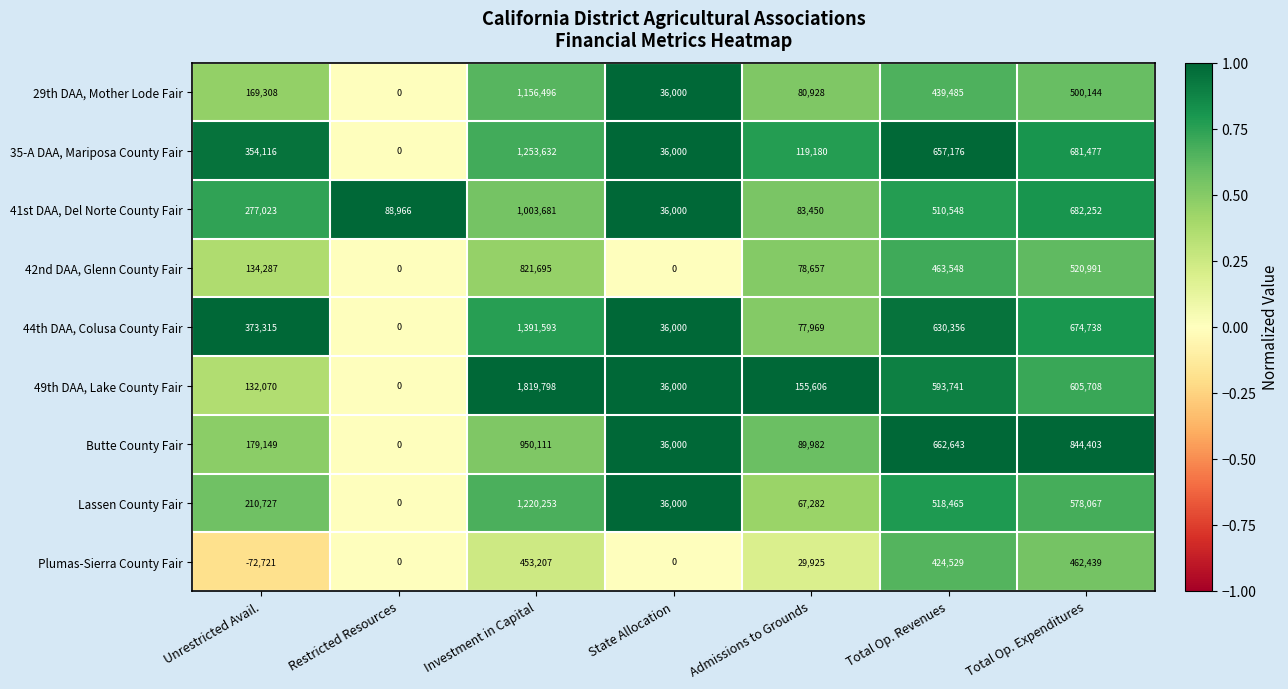

What is the maximum value shown in the chart?

1819798